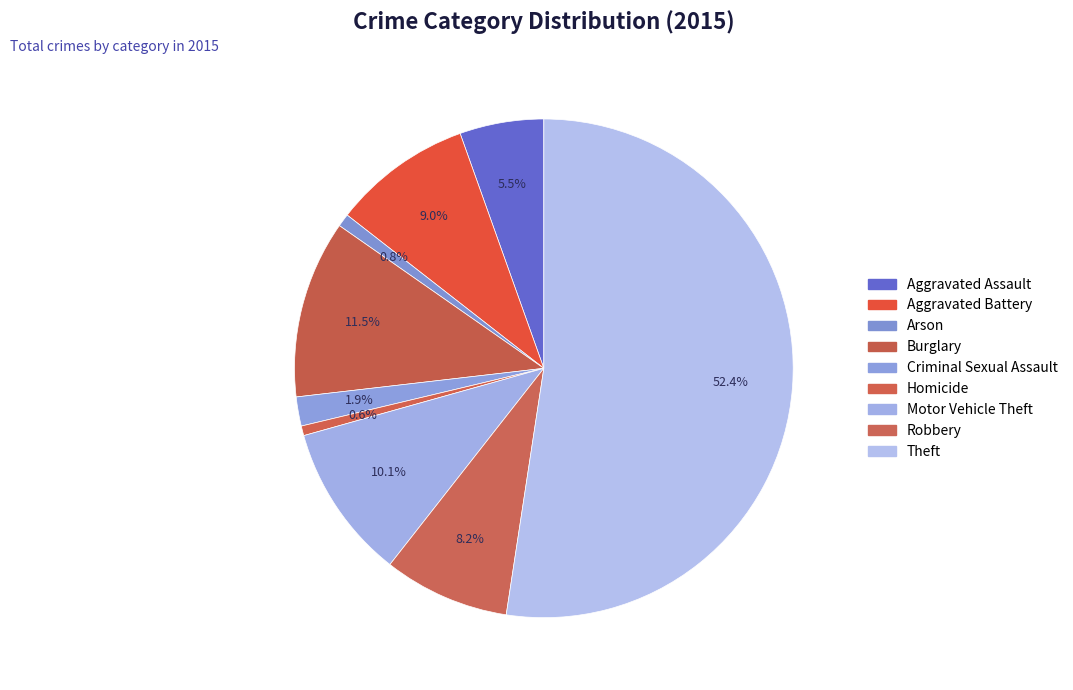

Does Theft represent more than half of the total?

Yes